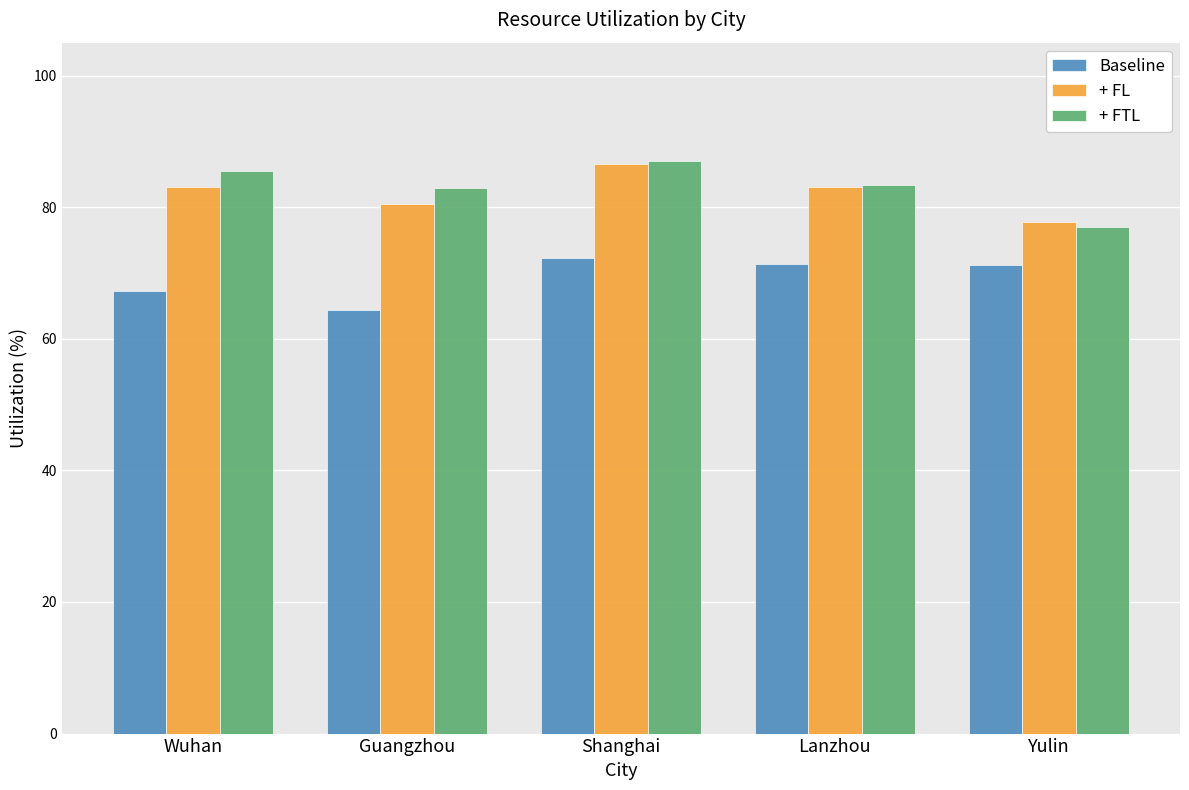

What is the value of the + FTL bar at the 2nd from the left?

82.9